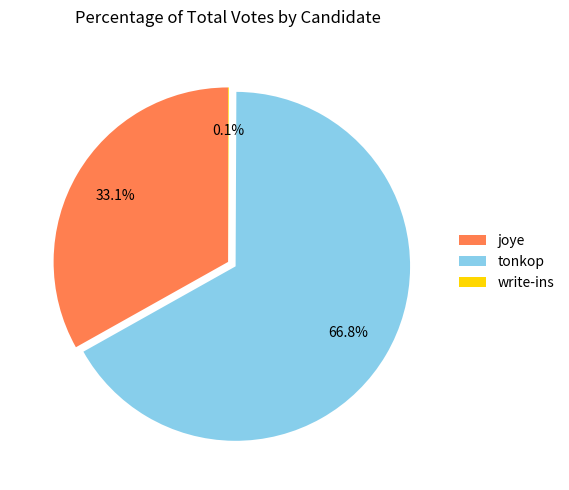

Which category has the biggest portion of the pie?

tonkop